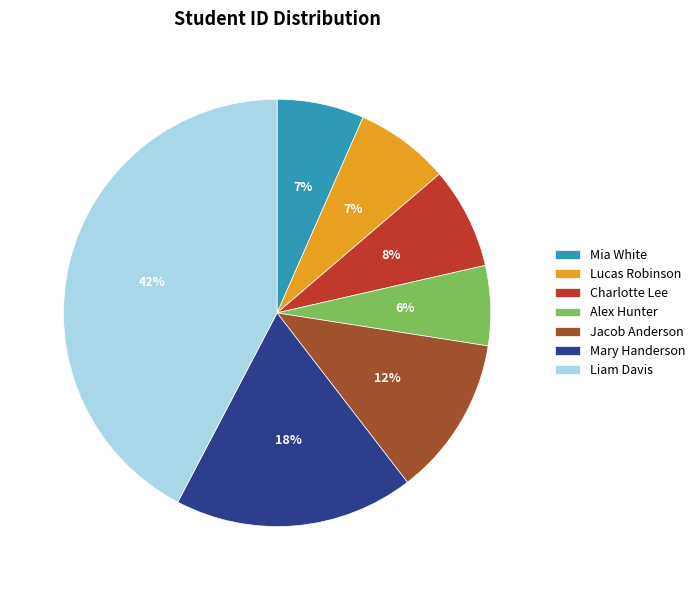

True or false: Charlotte Lee accounts for 8% of the total.

True